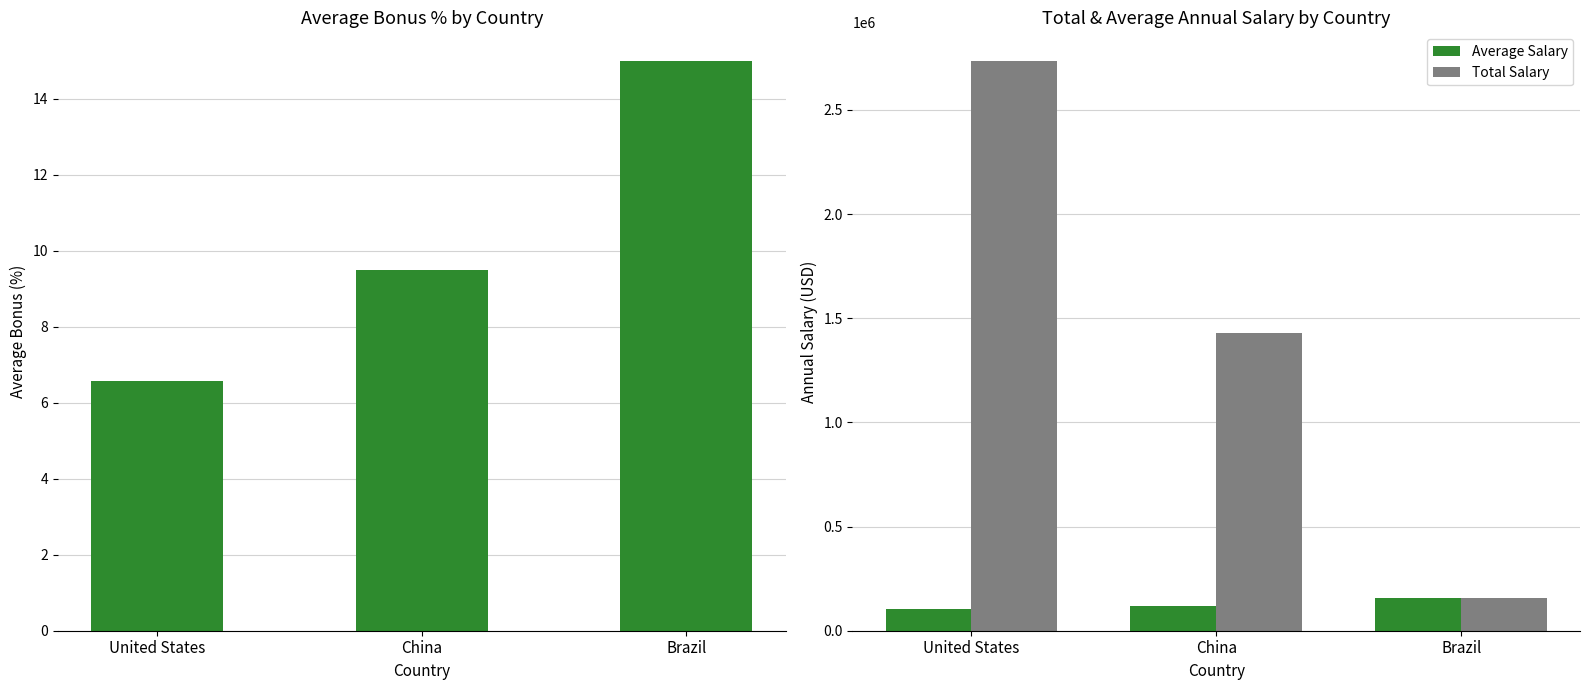

What is the difference between the maximum and minimum values in the Average Salary series?

52973.8